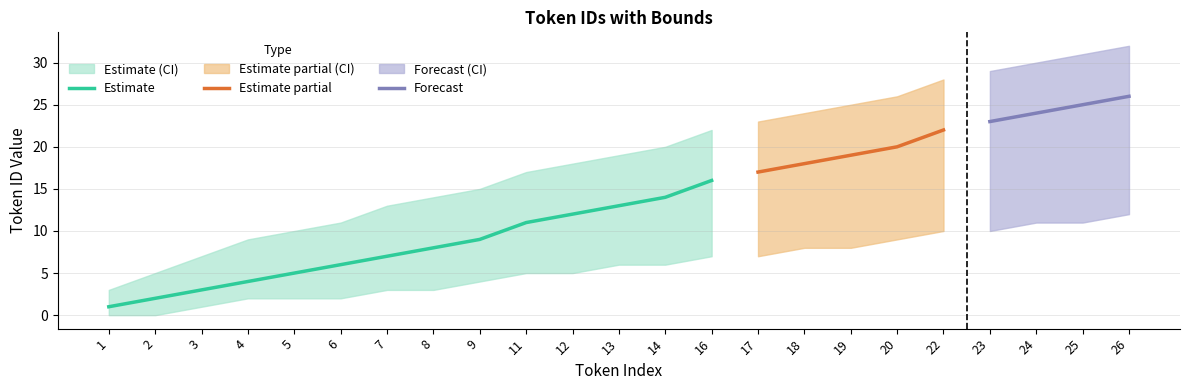

Is it true that Upper Bound equals 34 at 17?

False